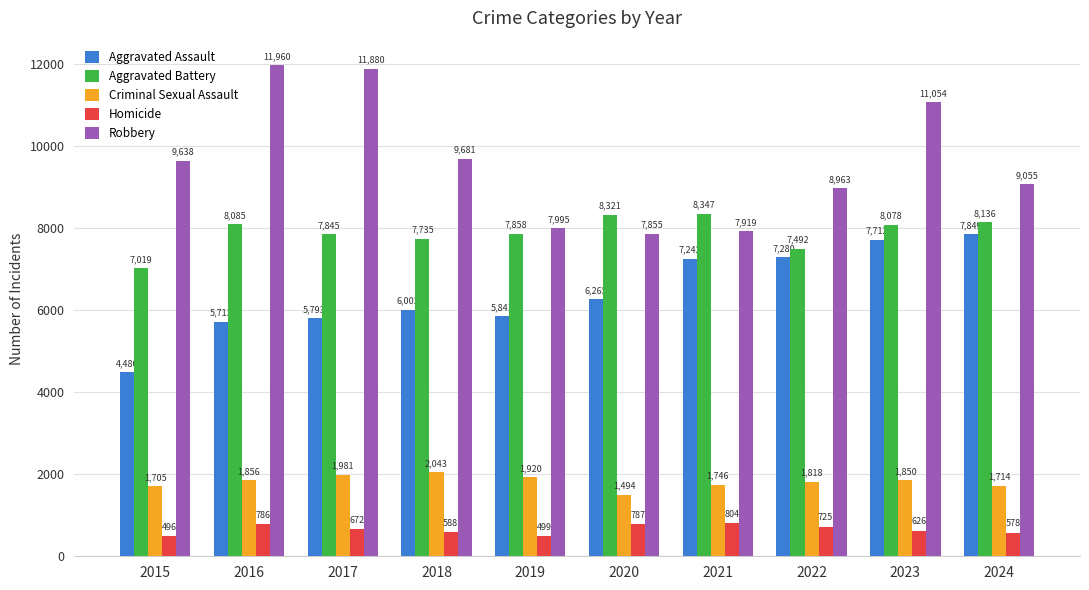

What is the value of the Aggravated Battery bar at the 2nd from the left?

8085